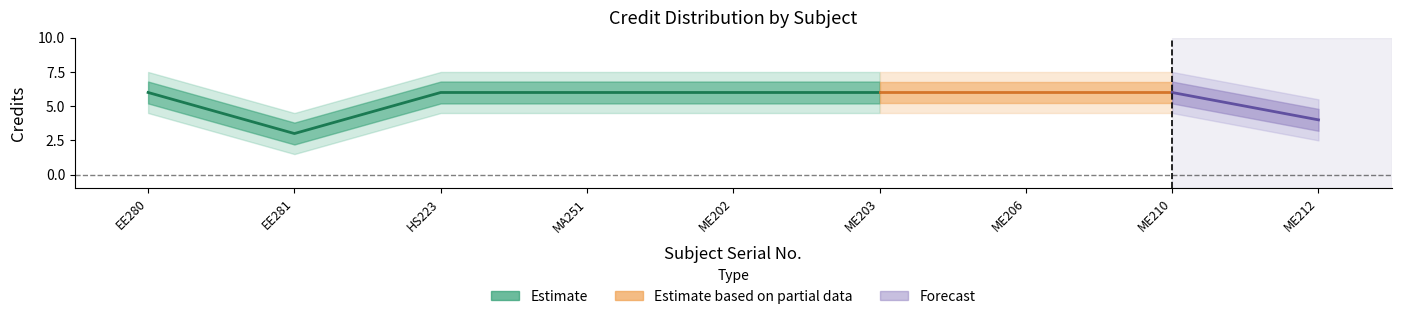

Reading right to left, extract all data points from this chart.

9=4	8=6	7=6	6=6	5=6	4=6	3=6	2=3	1=6